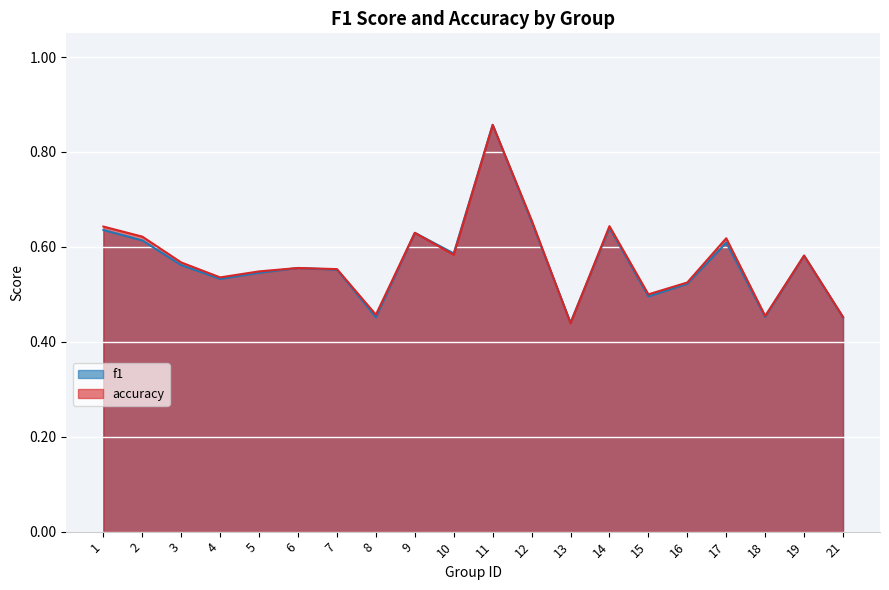

Reading left to right, extract all data points from this chart.

f1: 1=0.6	2=0.6	3=0.6	4=0.5	5=0.5	6=0.6	7=0.6	8=0.5	9=0.6	10=0.6	11=0.9	12=0.7	13=0.4	14=0.6	15=0.5	16=0.5	17=0.6	18=0.5	19=0.6	21=0.5
accuracy: 1=0.6	2=0.6	3=0.6	4=0.5	5=0.5	6=0.6	7=0.6	8=0.5	9=0.6	10=0.6	11=0.9	12=0.7	13=0.4	14=0.6	15=0.5	16=0.5	17=0.6	18=0.5	19=0.6	21=0.5